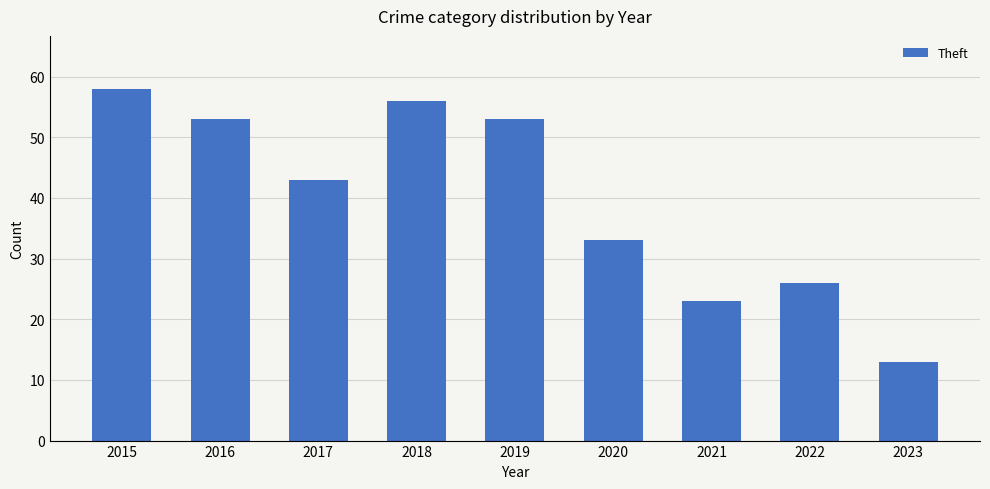

Is it true that the value at 2021 is 23?

True